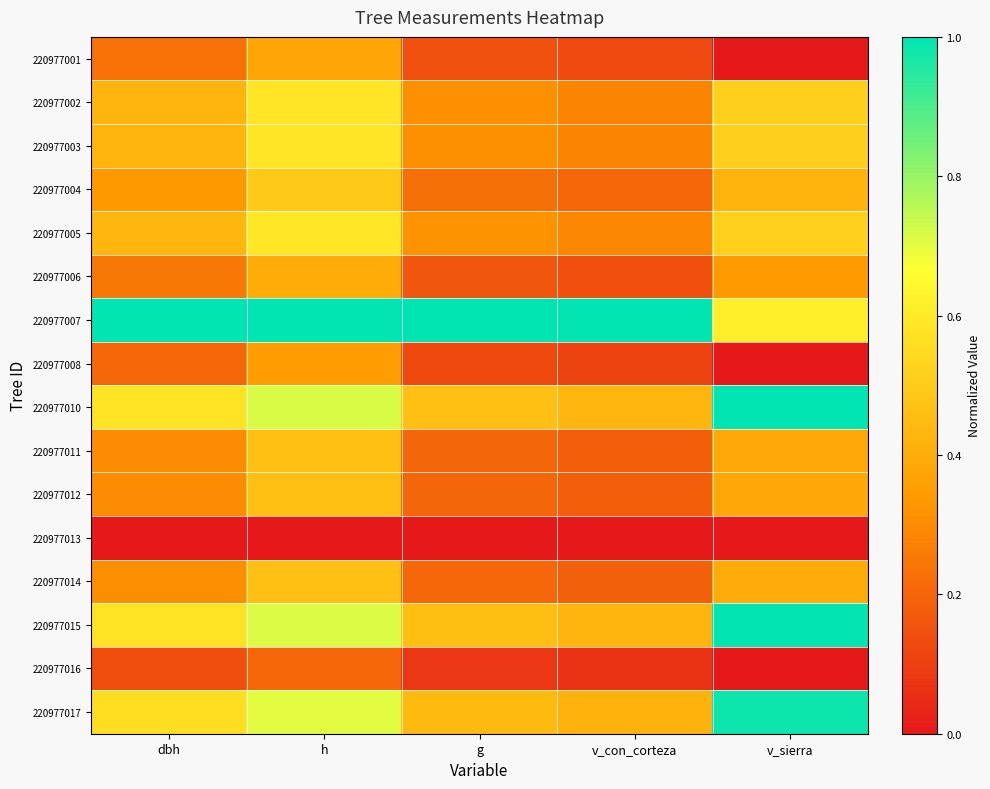

At which category is the sum across all series the highest?

h